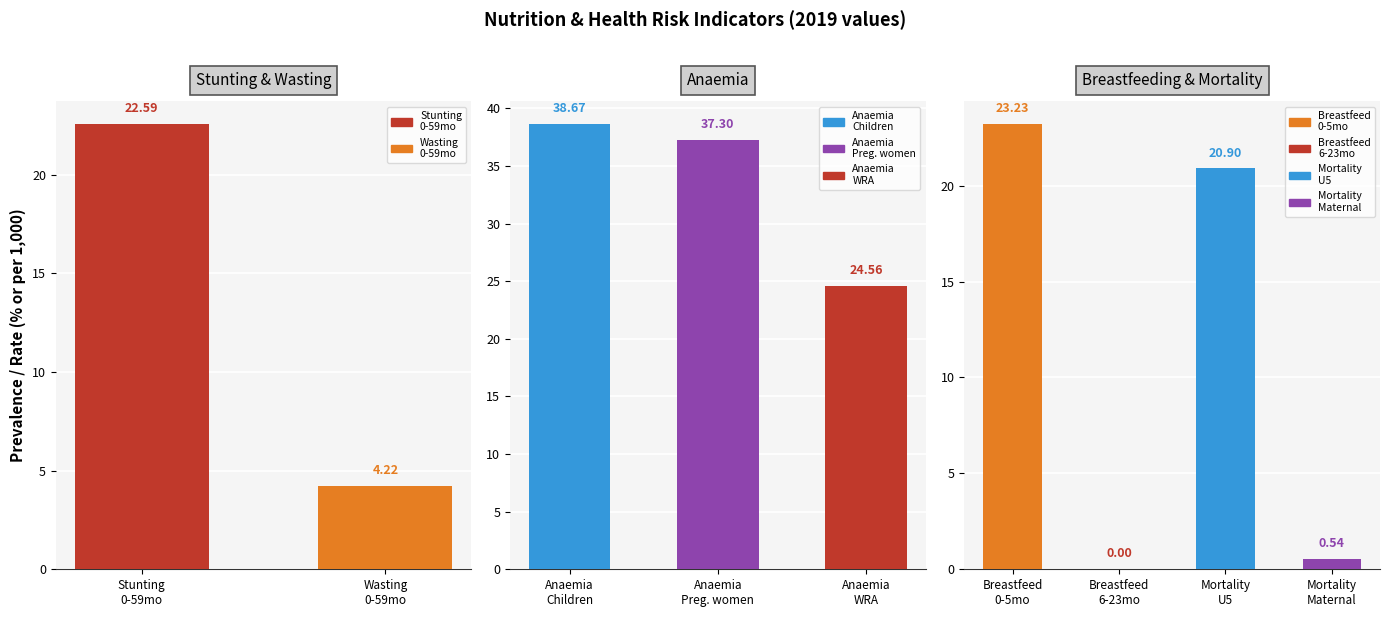

How many data points are less than 22?

4